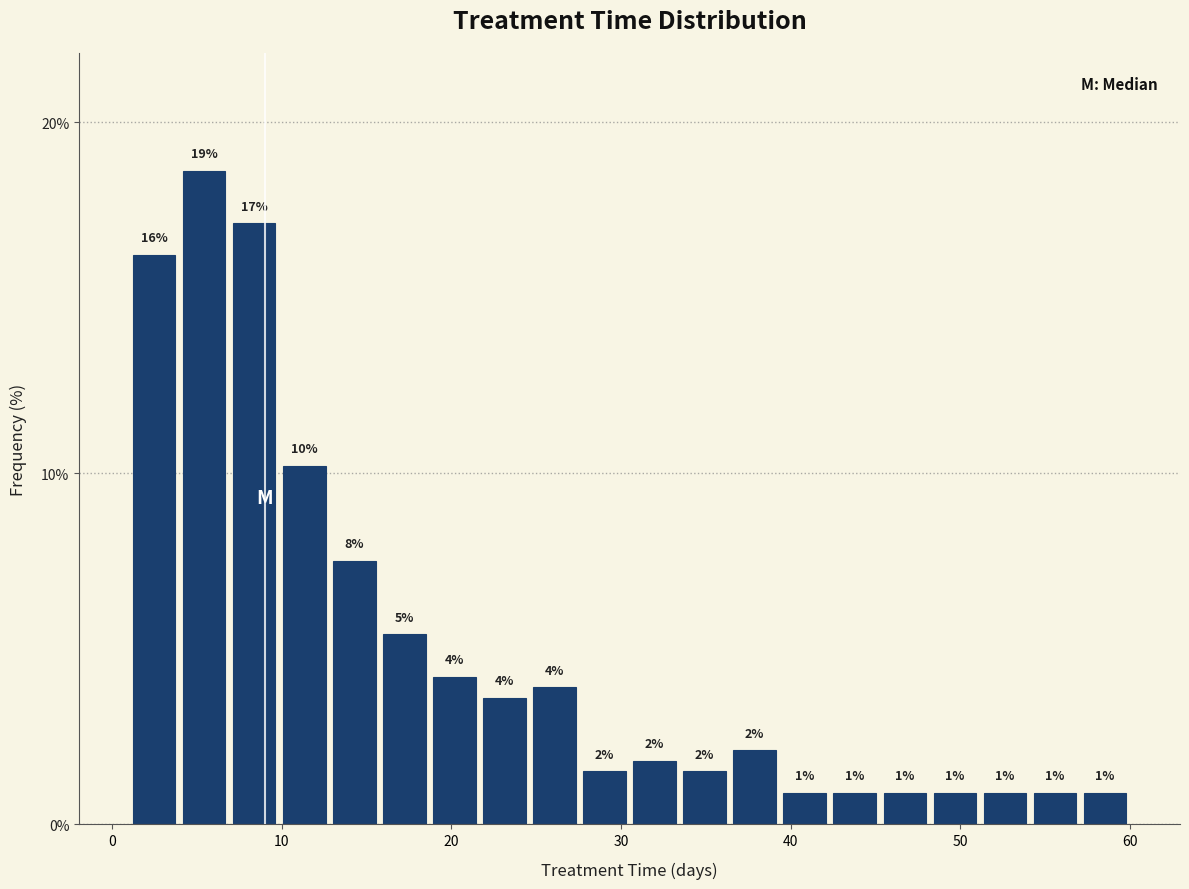

Around what value on the x-axis is the tallest bar? Give the approximate position of its centre, as read against the axis.

5